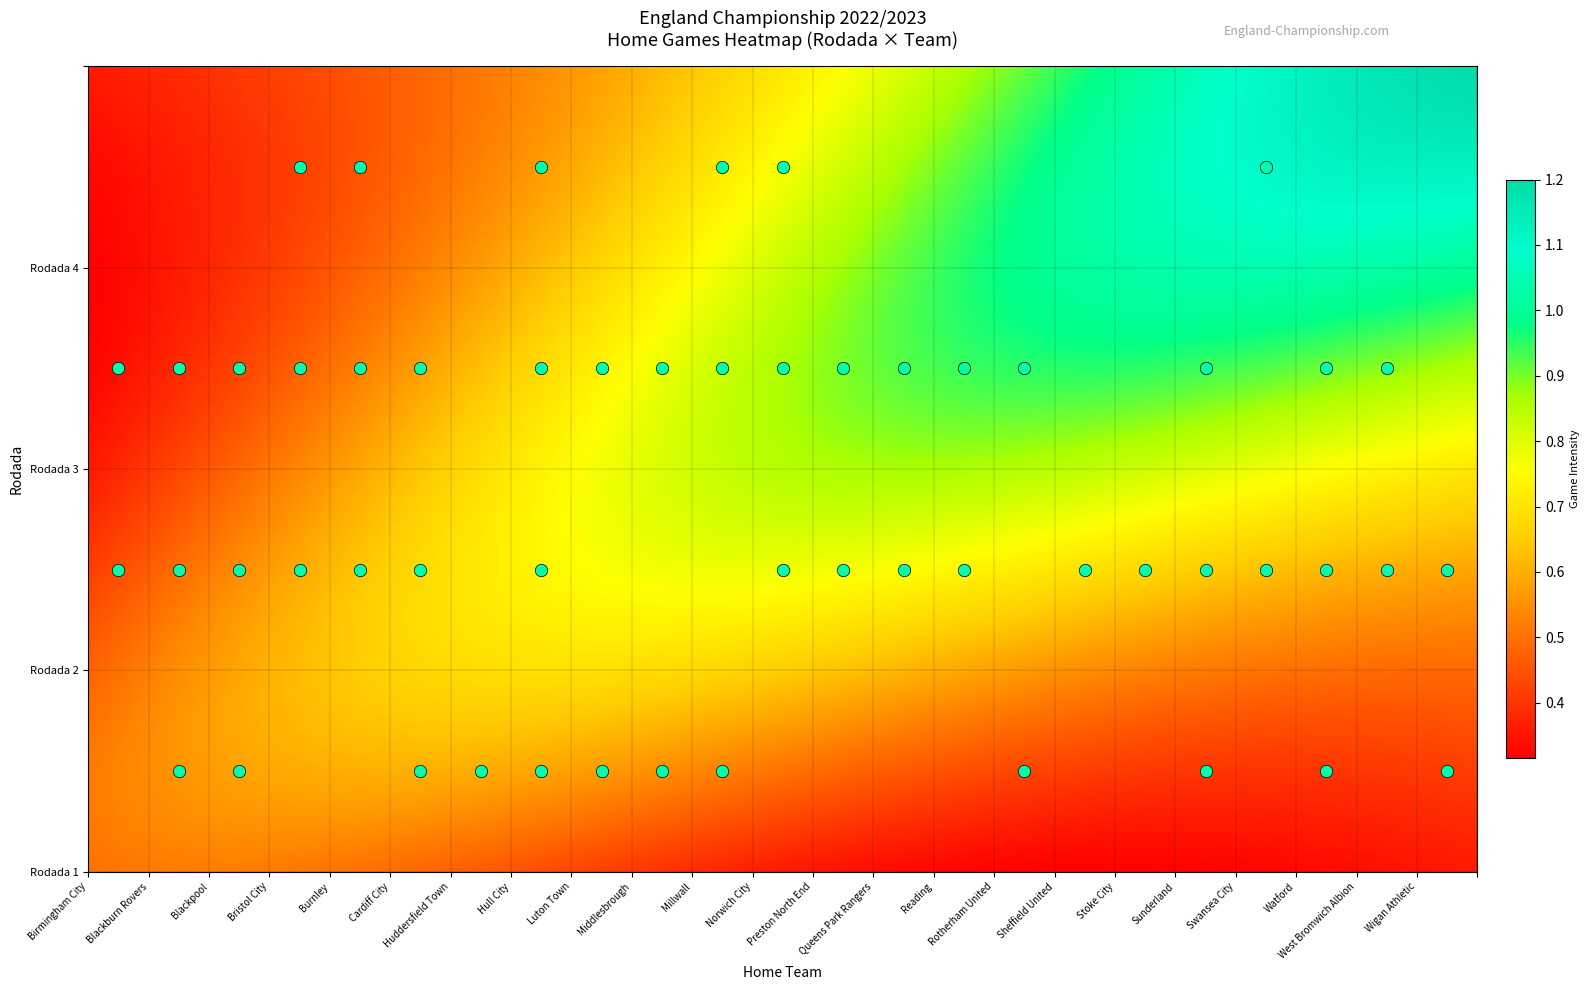

The value of Luton Town at 10 is -1. True or false?

False